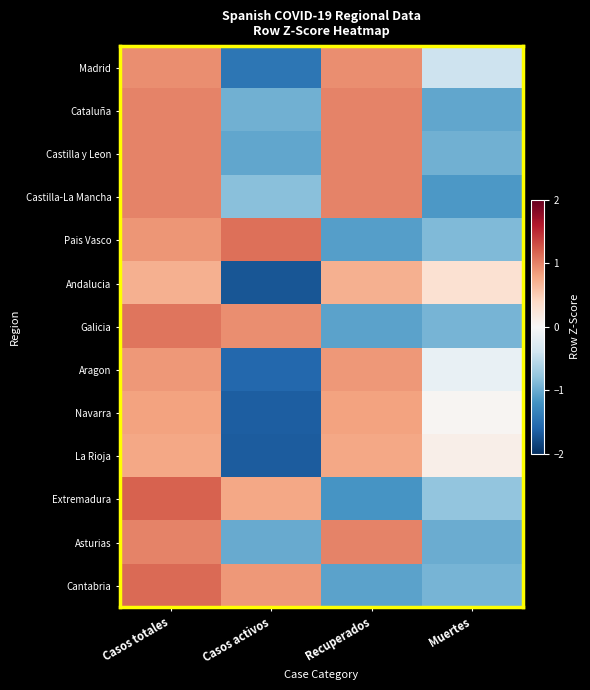

Which has a higher value, Casos activos or Recuperados?

Recuperados